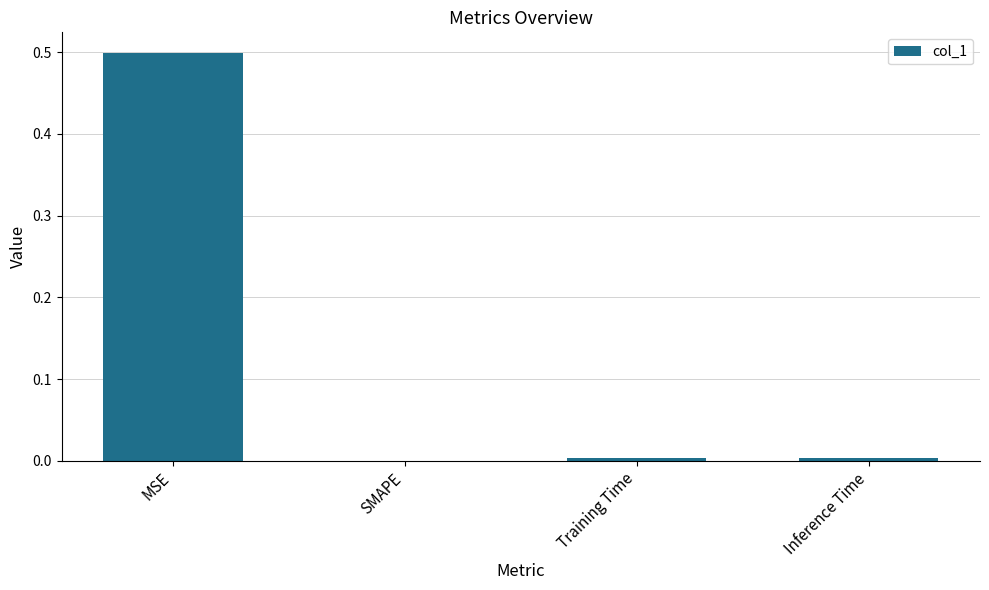

What is the maximum value shown in the chart?

0.5